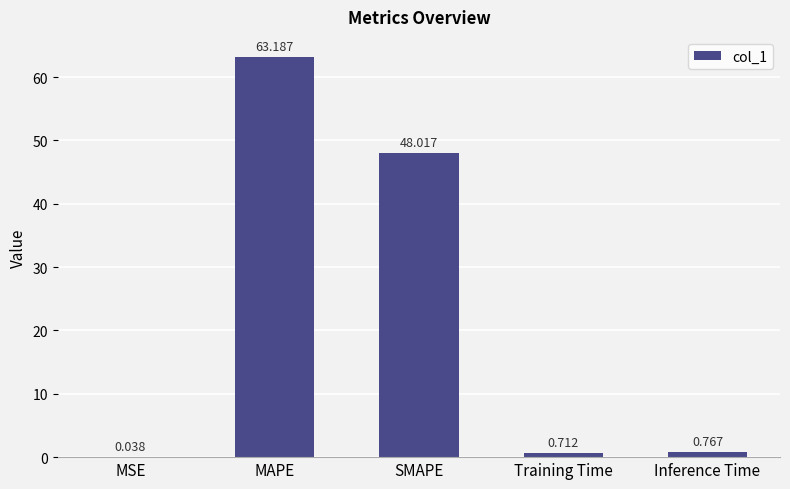

The value at SMAPE is 29.0. True or false?

False